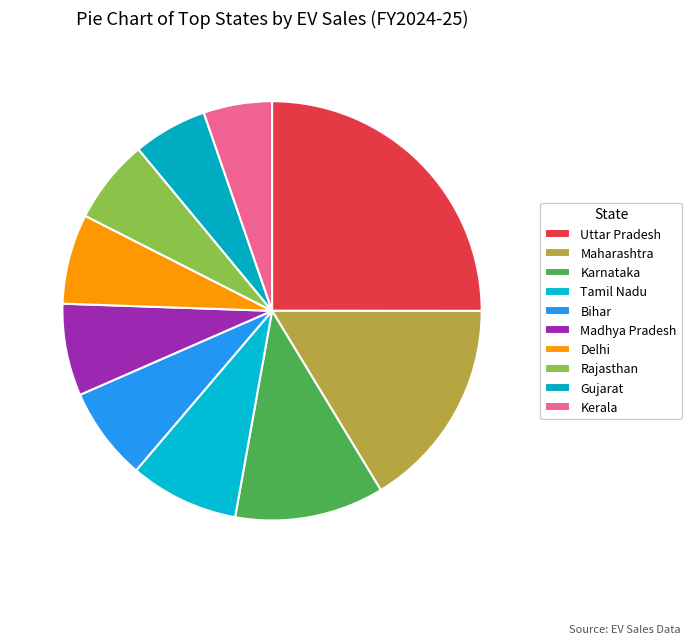

To the nearest percent, what is the difference between the Tamil Nadu and Delhi slice percentages?

1%